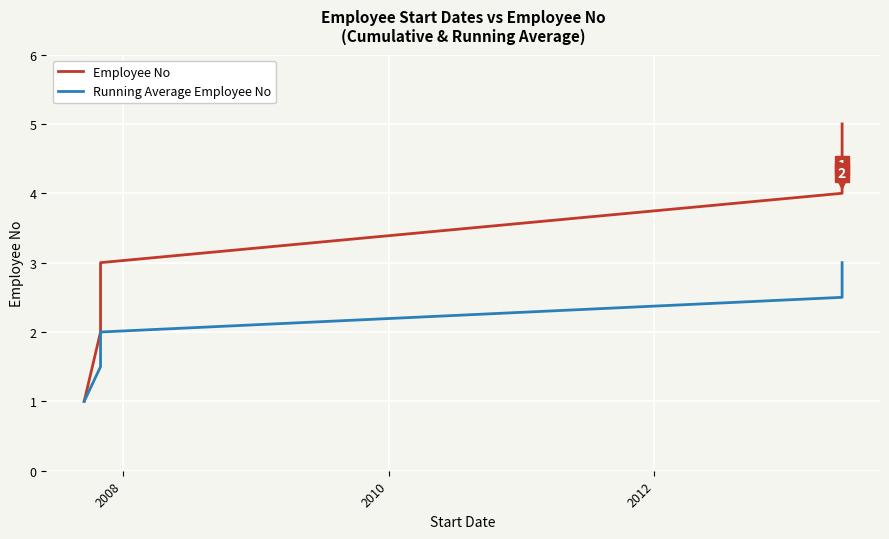

Rank the series by their maximum value, from highest to lowest.

Employee No, Running Average Employee No